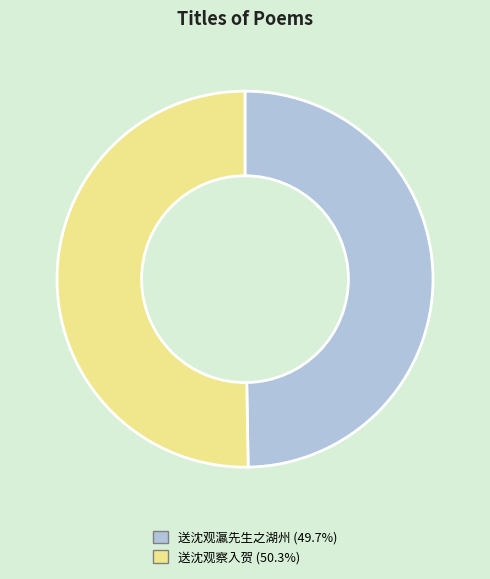

Does 送沈观瀛先生之湖州 account for over 50% of the chart?

No